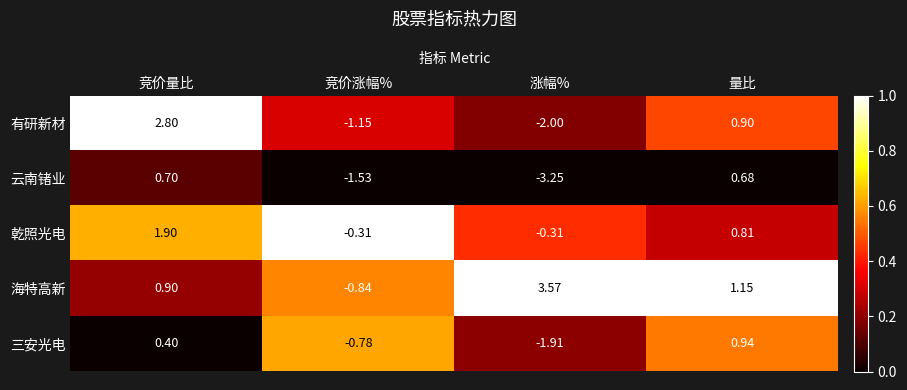

Where does the 有研新材 series first go above 0?

竞价量比